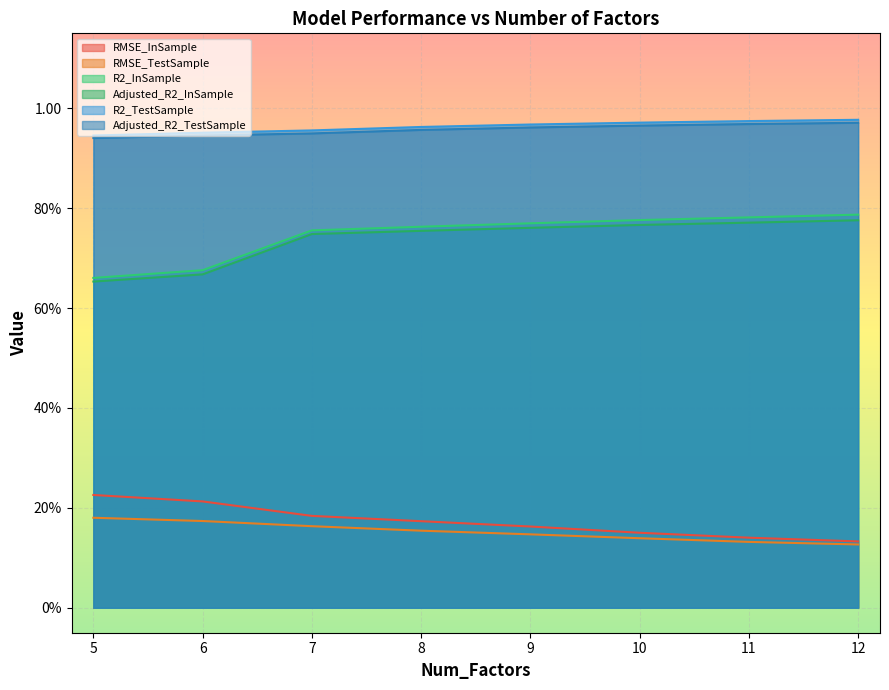

Reading left to right, extract all data points from this chart.

RMSE_InSample: 0.2	0.2	0.2	0.2	0.2	0.2	0.1	0.1
RMSE_TestSample: 0.2	0.2	0.2	0.2	0.1	0.1	0.1	0.1
R2_InSample: 0.7	0.7	0.8	0.8	0.8	0.8	0.8	0.8
Adjusted_R2_InSample: 0.7	0.7	0.7	0.8	0.8	0.8	0.8	0.8
R2_TestSample: 0.9	1.0	1.0	1.0	1.0	1.0	1.0	1.0
Adjusted_R2_TestSample: 0.9	0.9	0.9	1.0	1.0	1.0	1.0	1.0